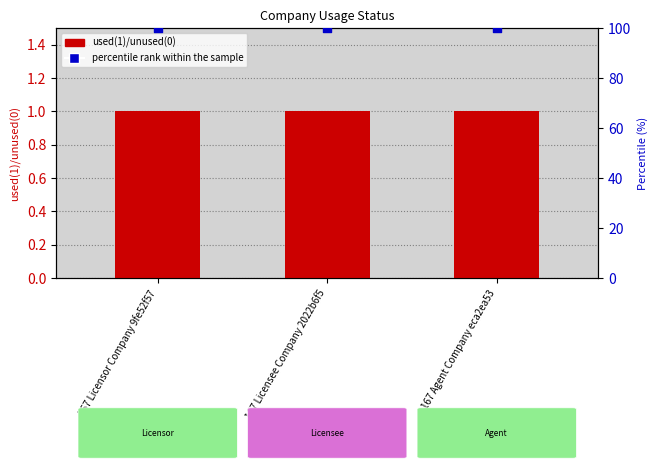

At which category is the sum across all series the highest?

167 Licensor Company 9fe52f57